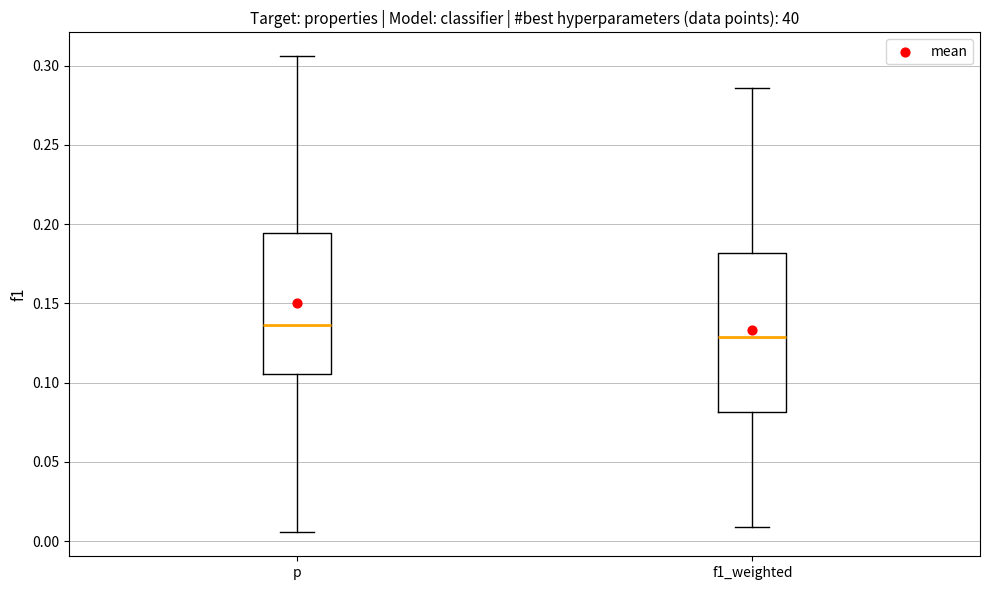

Where does the median line of the box for f1_weighted sit on the y-axis? The values are not printed on the chart, so give them approximately, as read against the axis.

0.130